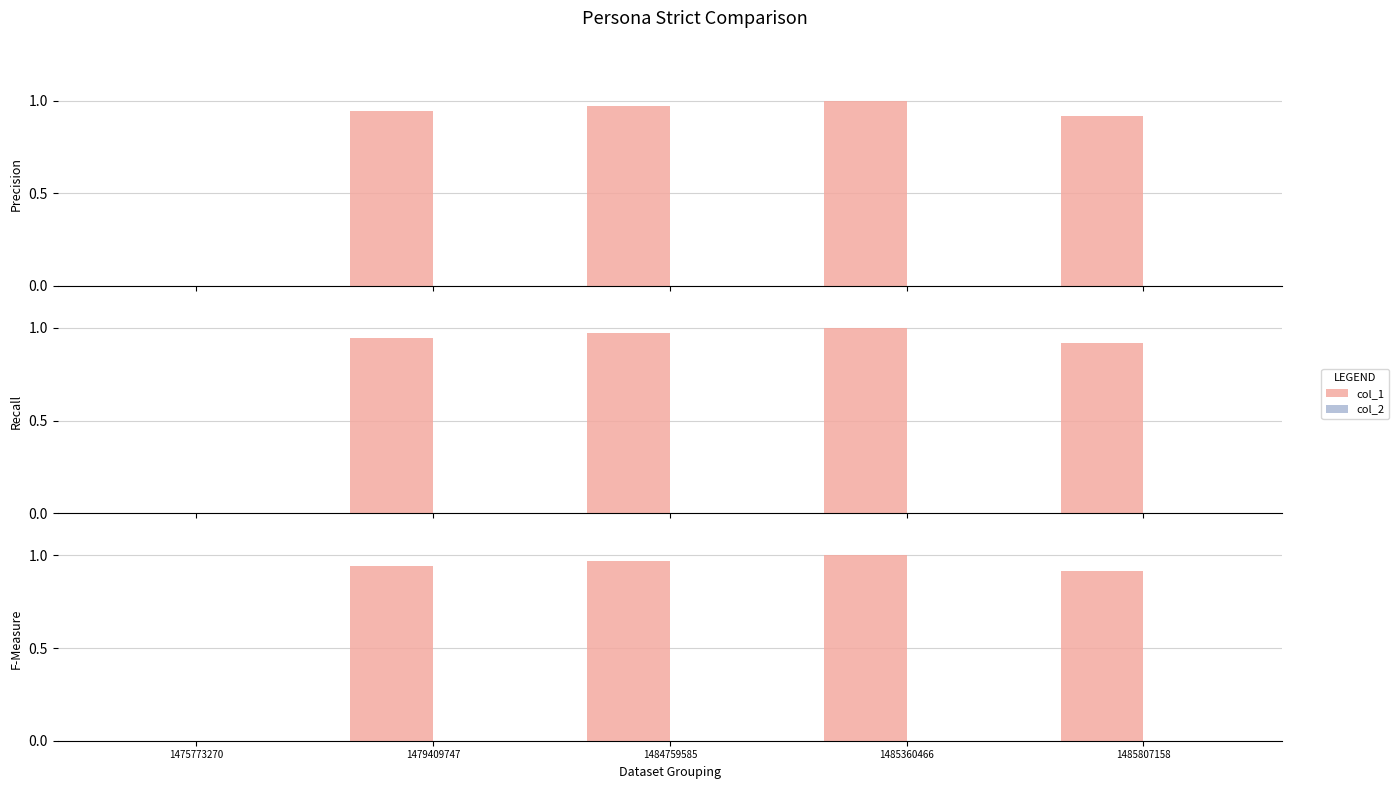

Which series has the largest total across all categories?

col_1